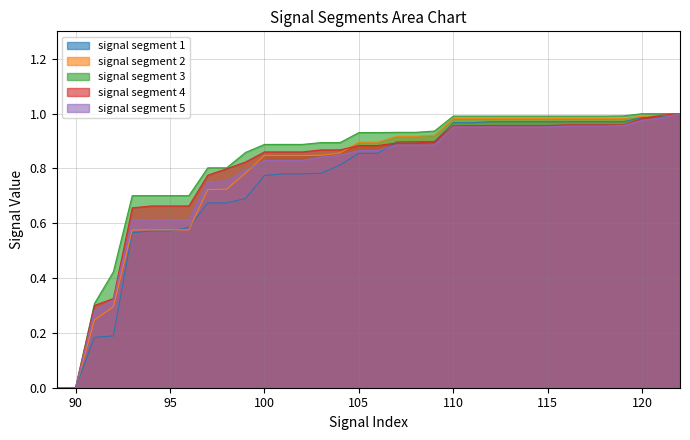

How many distinct data groups are displayed?

5